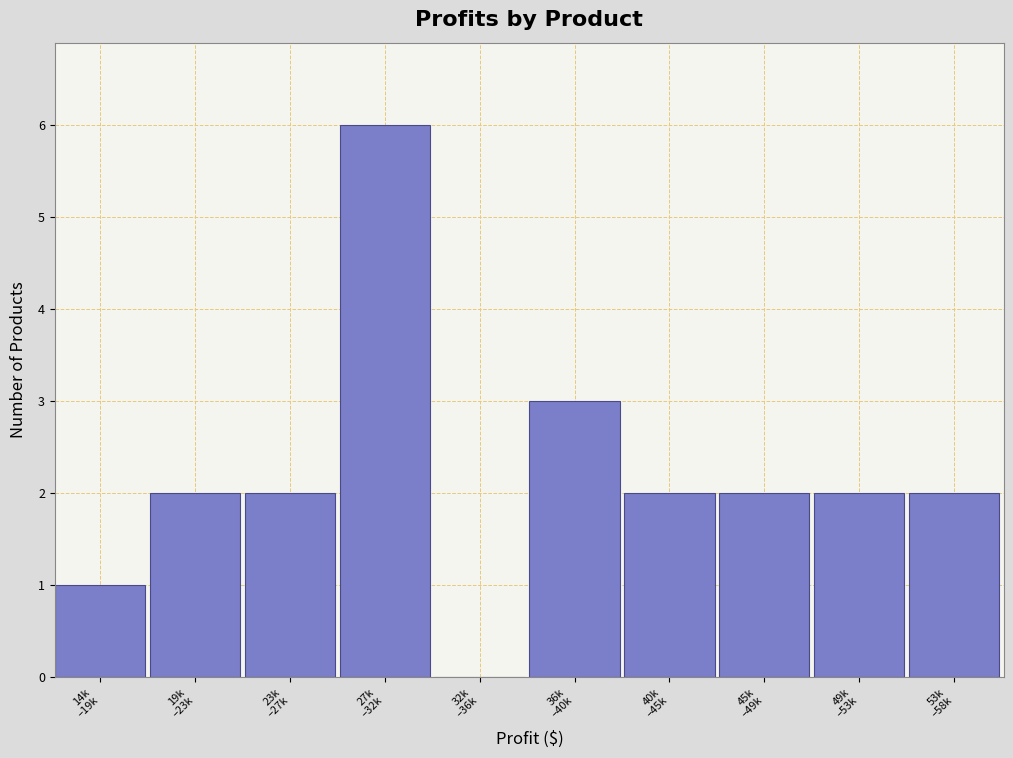

What is the sum of all values?

22